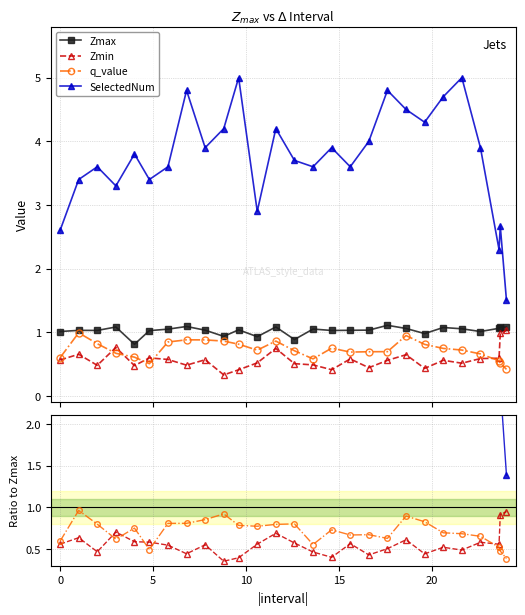

At which category is the sum across all series the highest?

10